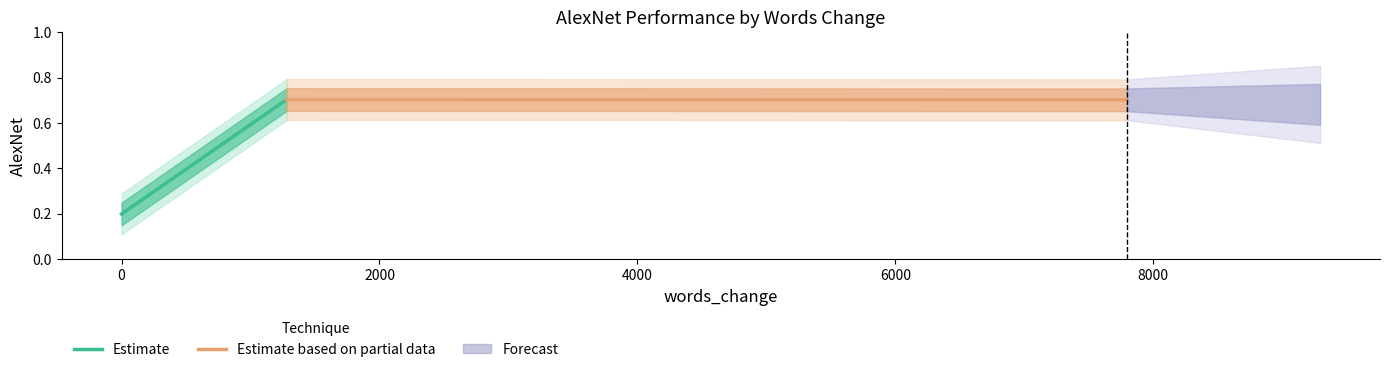

What is the approximate value of Estimate based on partial data at 0?

0.7